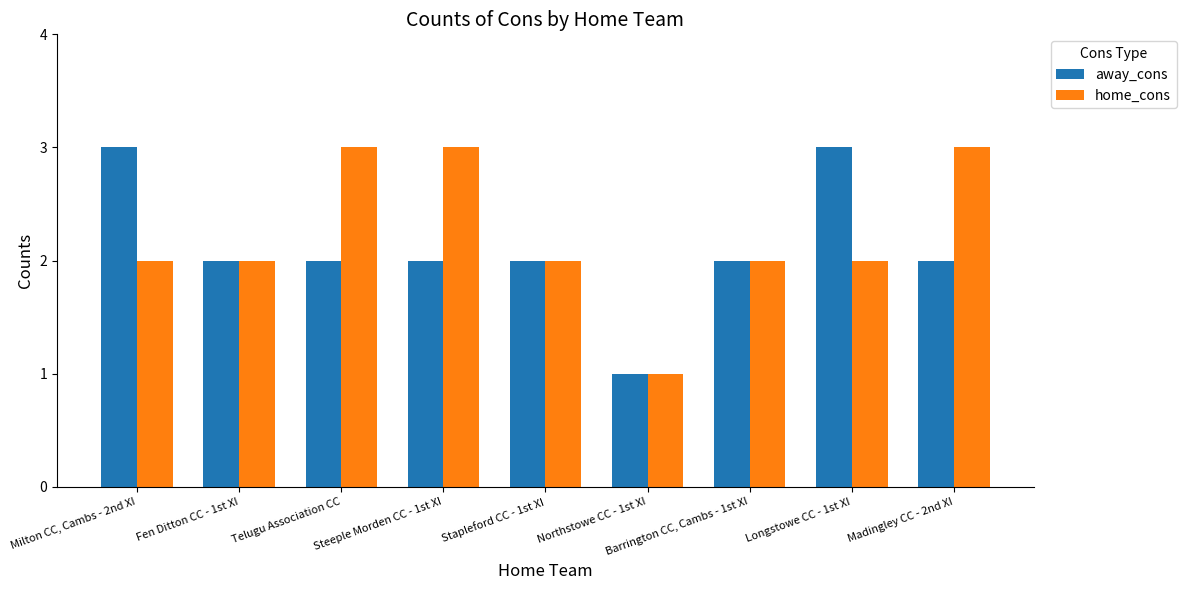

True or false: home_cons has a value of 5 at Telugu Association CC.

False